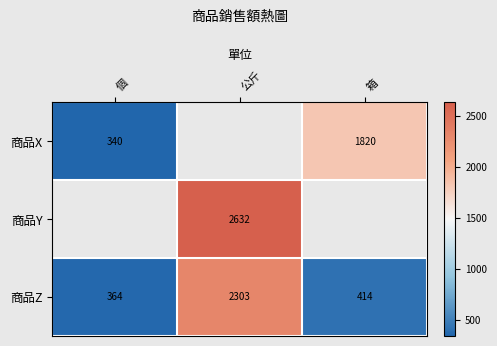

Which has a higher value, 個 or 箱?

箱